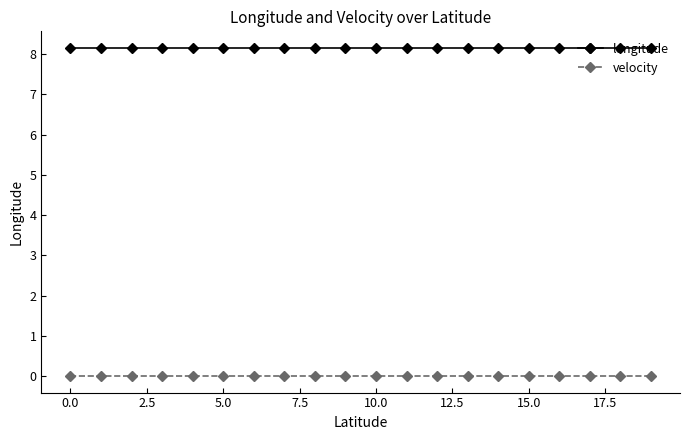

Count the number of categories in the chart.

20